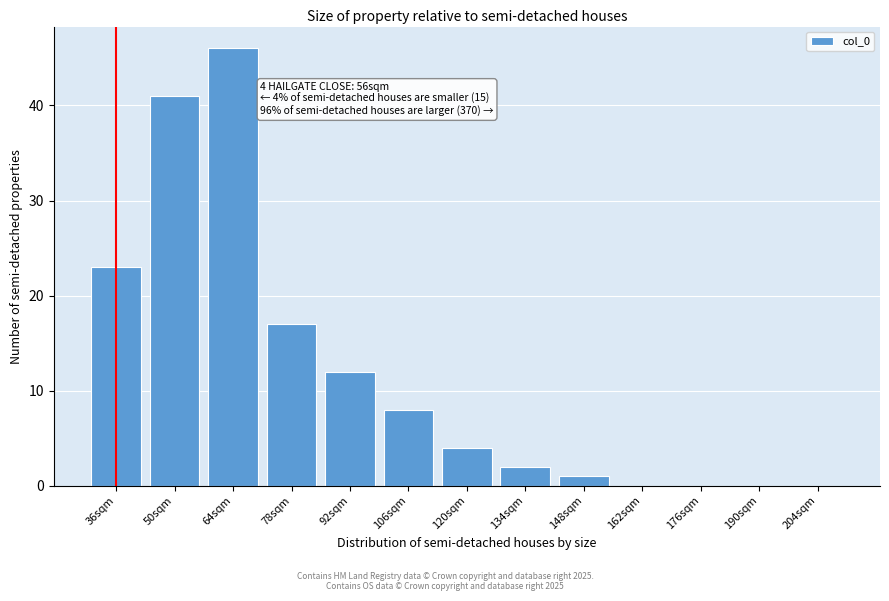

Reading right to left, extract all data points from this chart.

204sqm=0	190sqm=0	176sqm=0	162sqm=0	148sqm=1	134sqm=2	120sqm=4	106sqm=8	92sqm=12	78sqm=17	64sqm=46	50sqm=41	36sqm=23